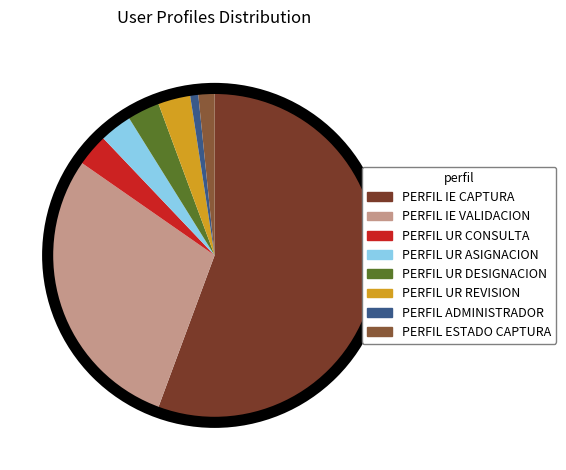

What is the total percentage of PERFIL UR CONSULTA and PERFIL IE CAPTURA?

58.9%